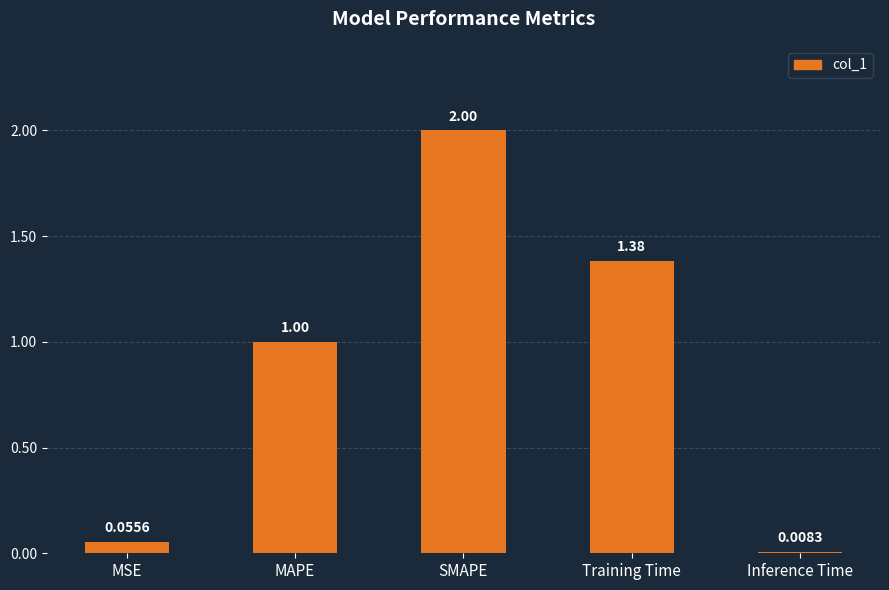

What is the label of the 1st bar from the left?

MSE